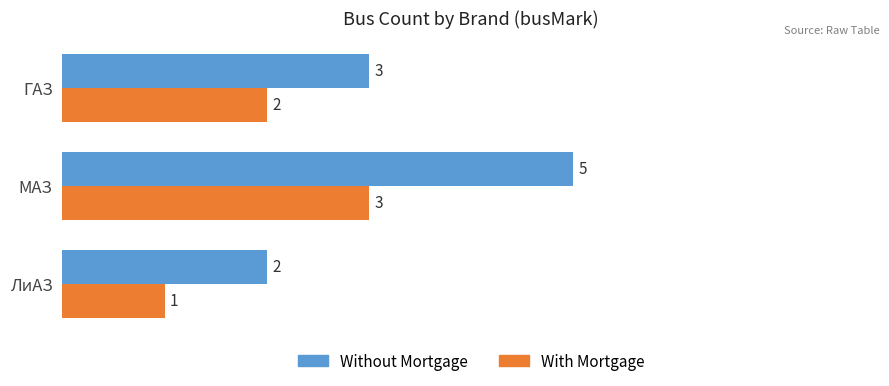

The value of Without Mortgage at МАЗ is 5. True or false?

True